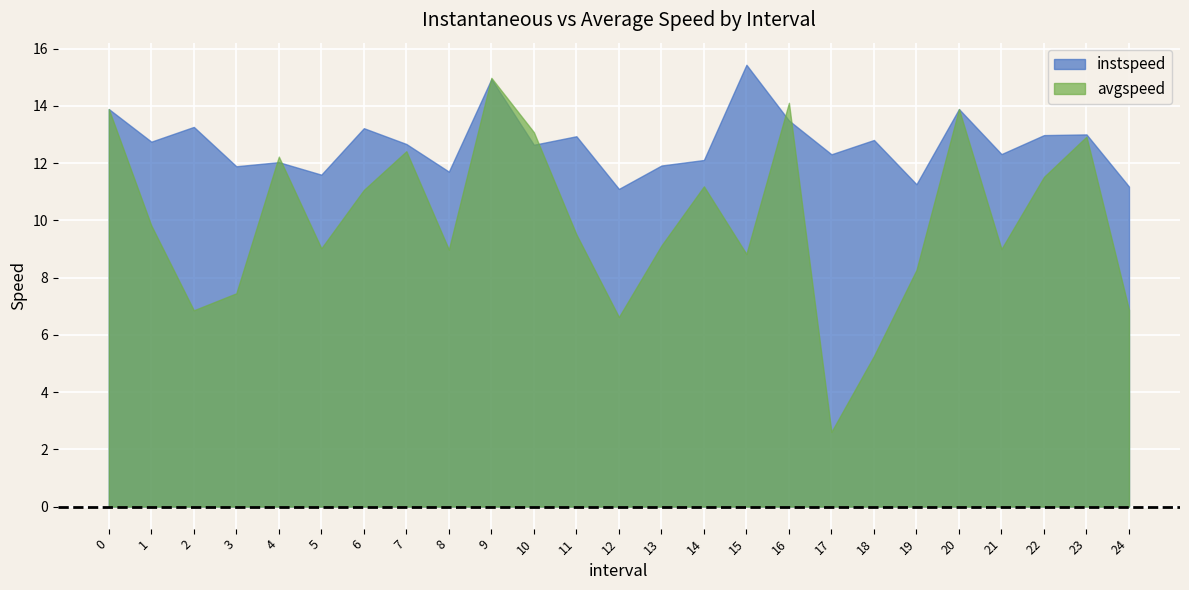

Reading right to left, transcribe all the data shown in this chart.

instspeed: 11.2	13.0	13.0	12.3	13.9	11.3	12.8	12.3	13.5	15.4	12.1	11.9	11.1	12.9	12.6	14.9	11.7	12.7	13.2	11.6	12.0	11.9	13.3	12.7	13.9
avgspeed: 6.9	12.9	11.5	9.0	13.9	8.3	5.3	2.6	14.1	8.8	11.2	9.1	6.6	9.5	13.1	15.0	9.0	12.4	11.1	9.0	12.2	7.5	6.9	9.8	13.9